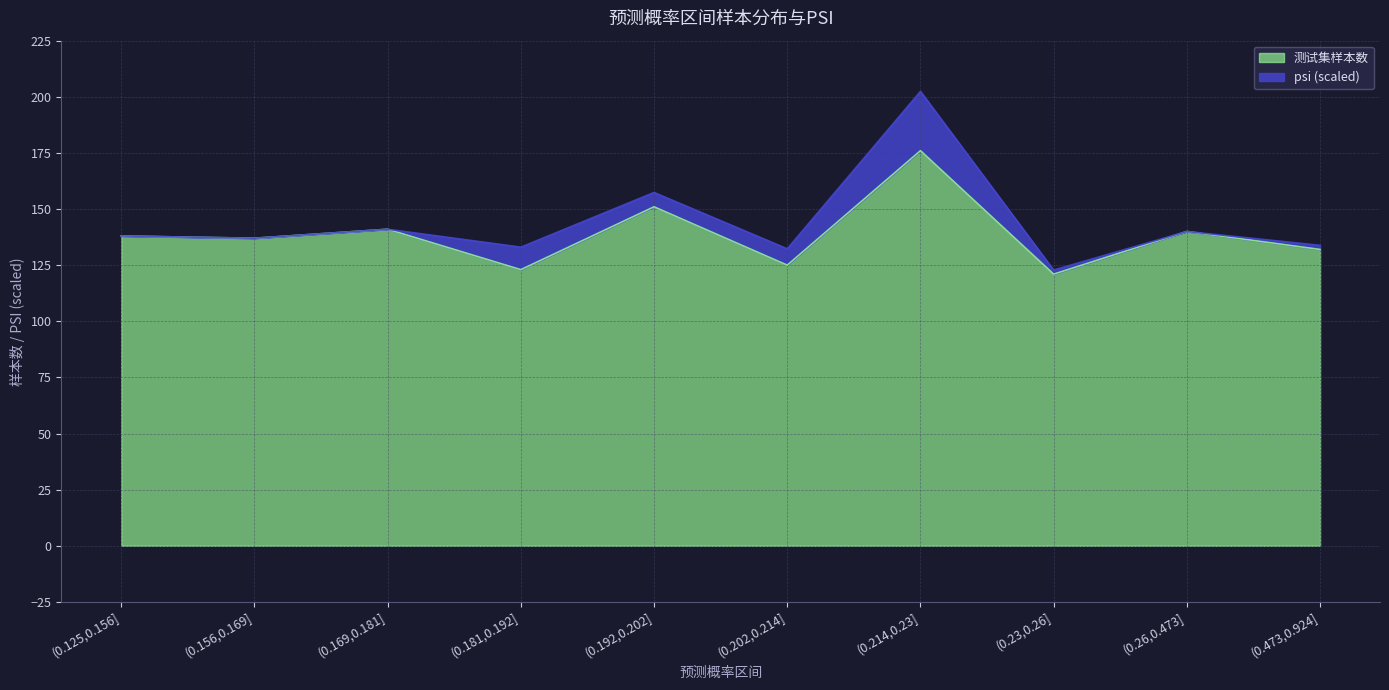

Rank the categories by value from lowest to highest.

(0.23,0.26], (0.181,0.192], (0.202,0.214], (0.473,0.924], (0.156,0.169], (0.125,0.156], (0.26,0.473], (0.169,0.181], (0.192,0.202], (0.214,0.23]